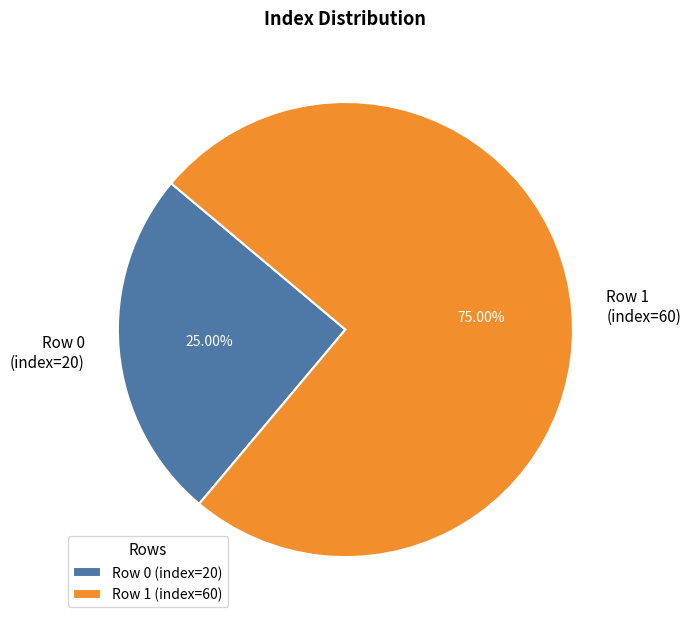

Rank the categories by value from lowest to highest.

Row 0 (index=20), Row 1 (index=60)